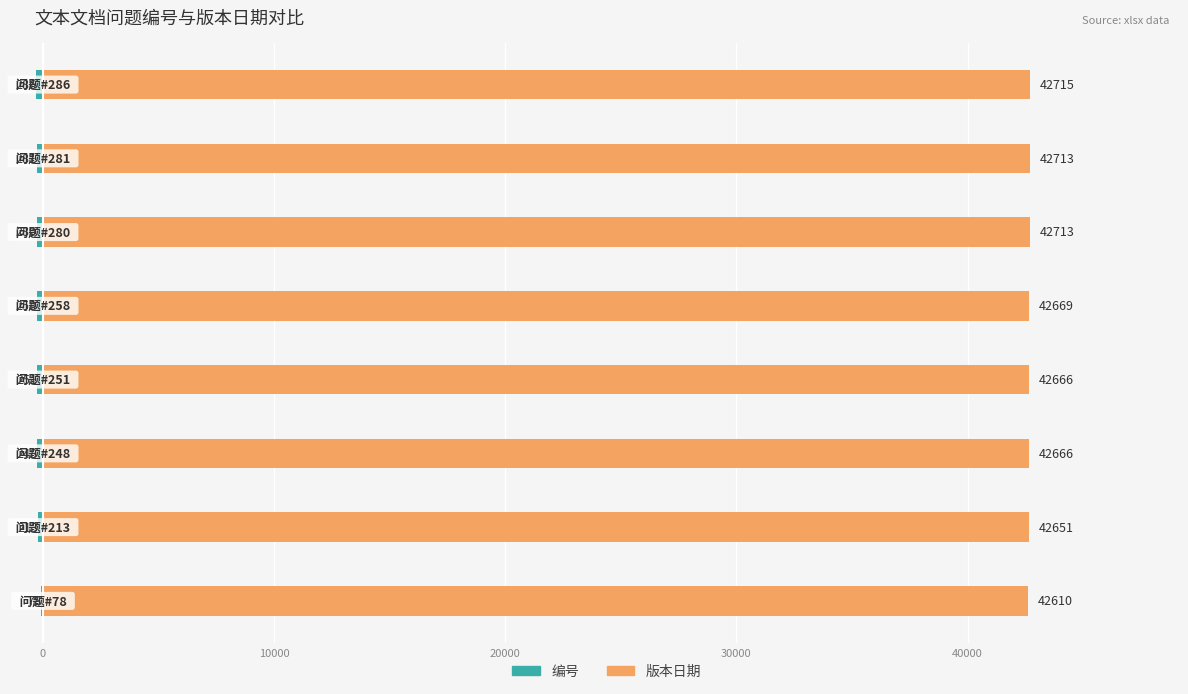

What is the value of the 版本日期 bar at the 1st from the left?

42610